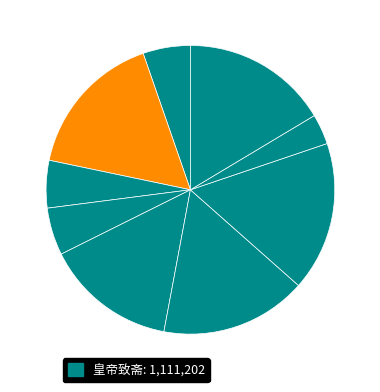

Which slice is the largest?

皇帝致斋